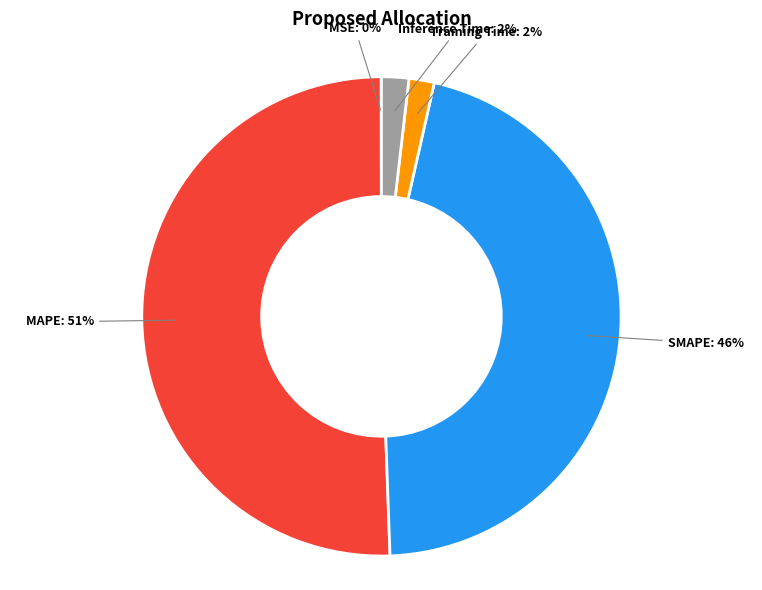

To the nearest percent, what is the average slice percentage?

20%